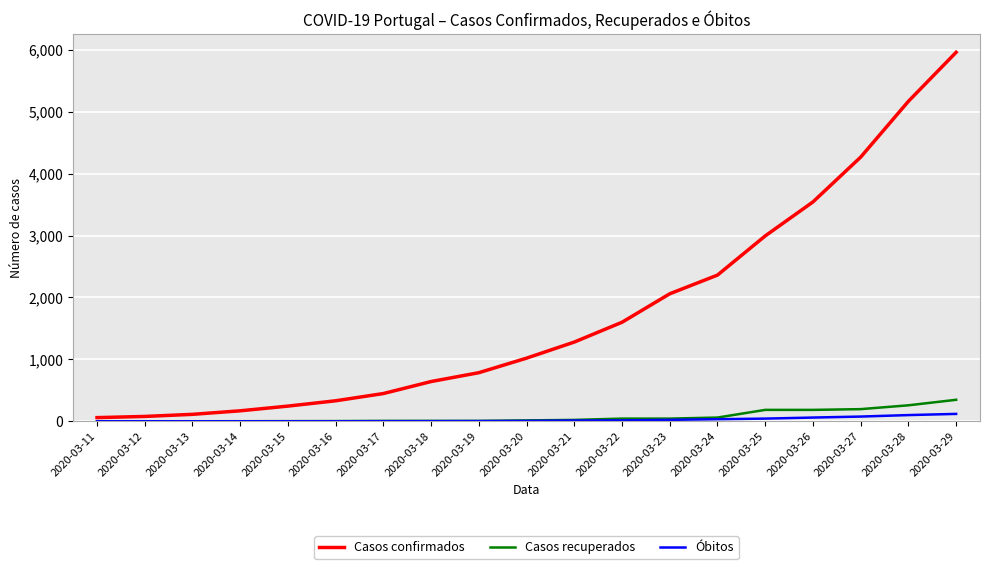

What is the greatest value displayed?

5962